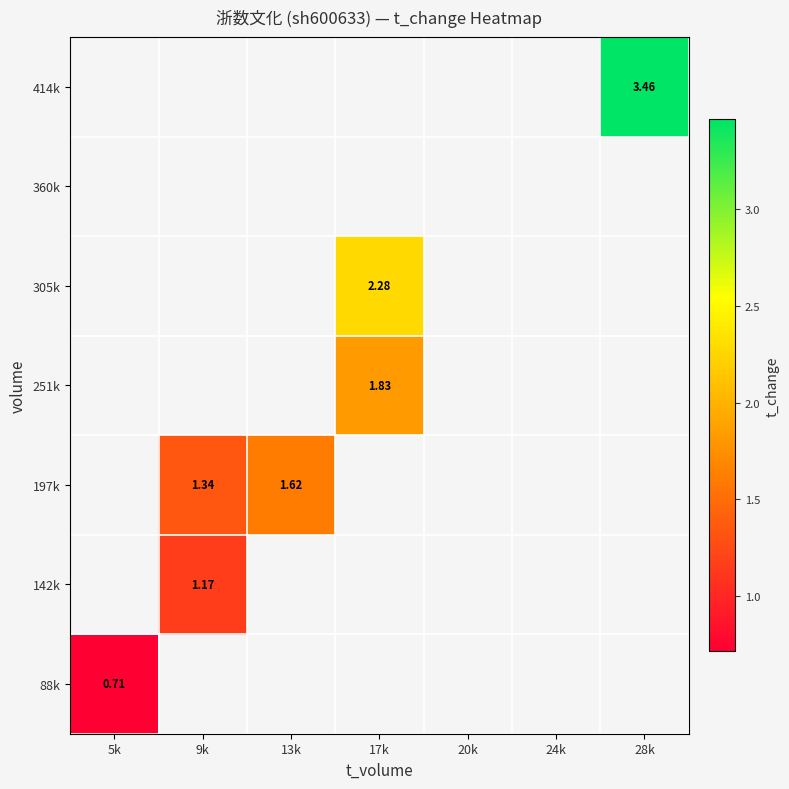

Between 9k and 17k, which is larger?

17k